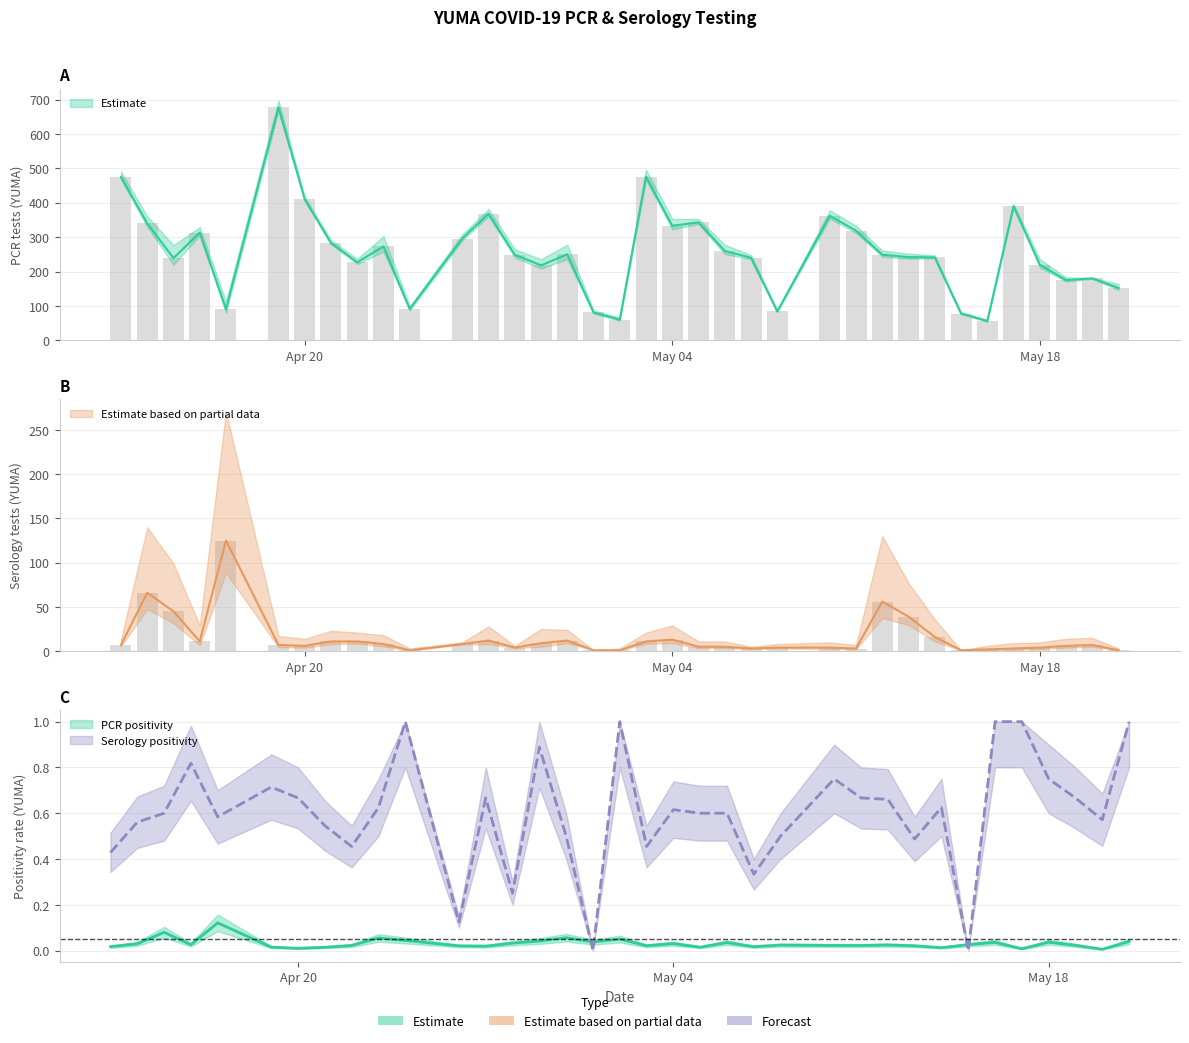

What is the label of the 12th bar from the right?

8